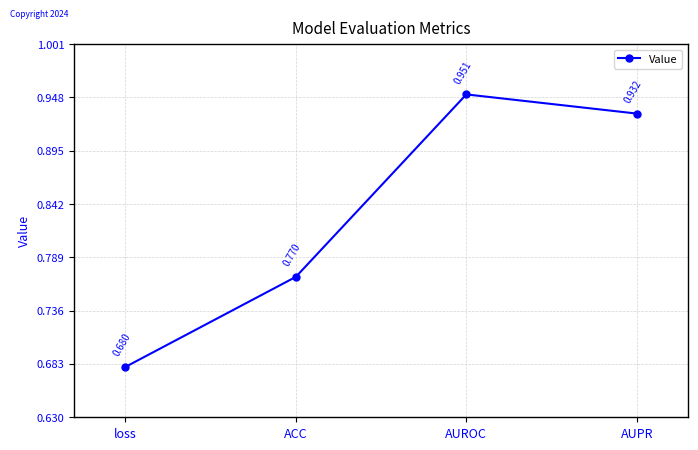

How many points are higher than both their immediate neighbors (excluding endpoints)?

1